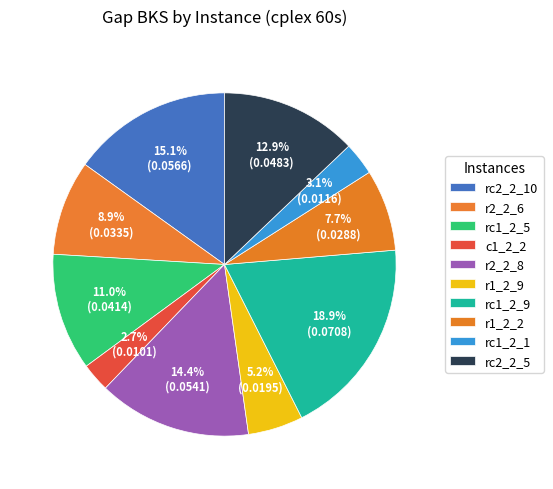

Which category has the smallest portion of the pie?

c1_2_2